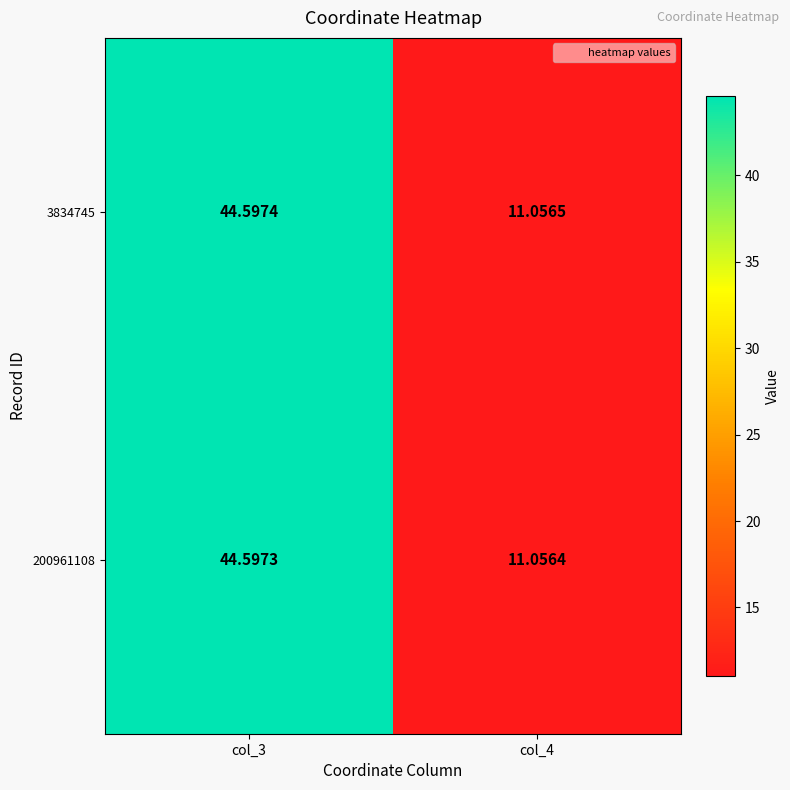

Rank the series at col_4 from lowest to highest value.

200961108, 3834745